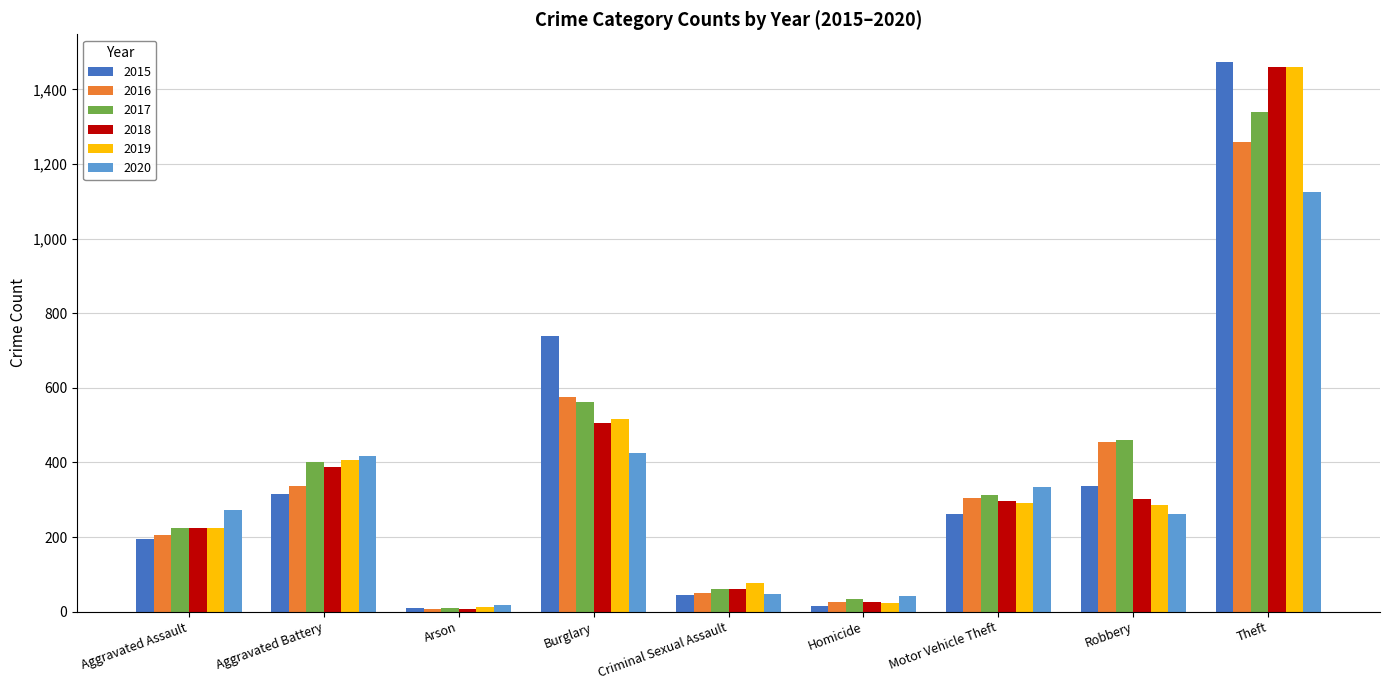

What is the value of the 2015 bar at the 3rd from the left?

9